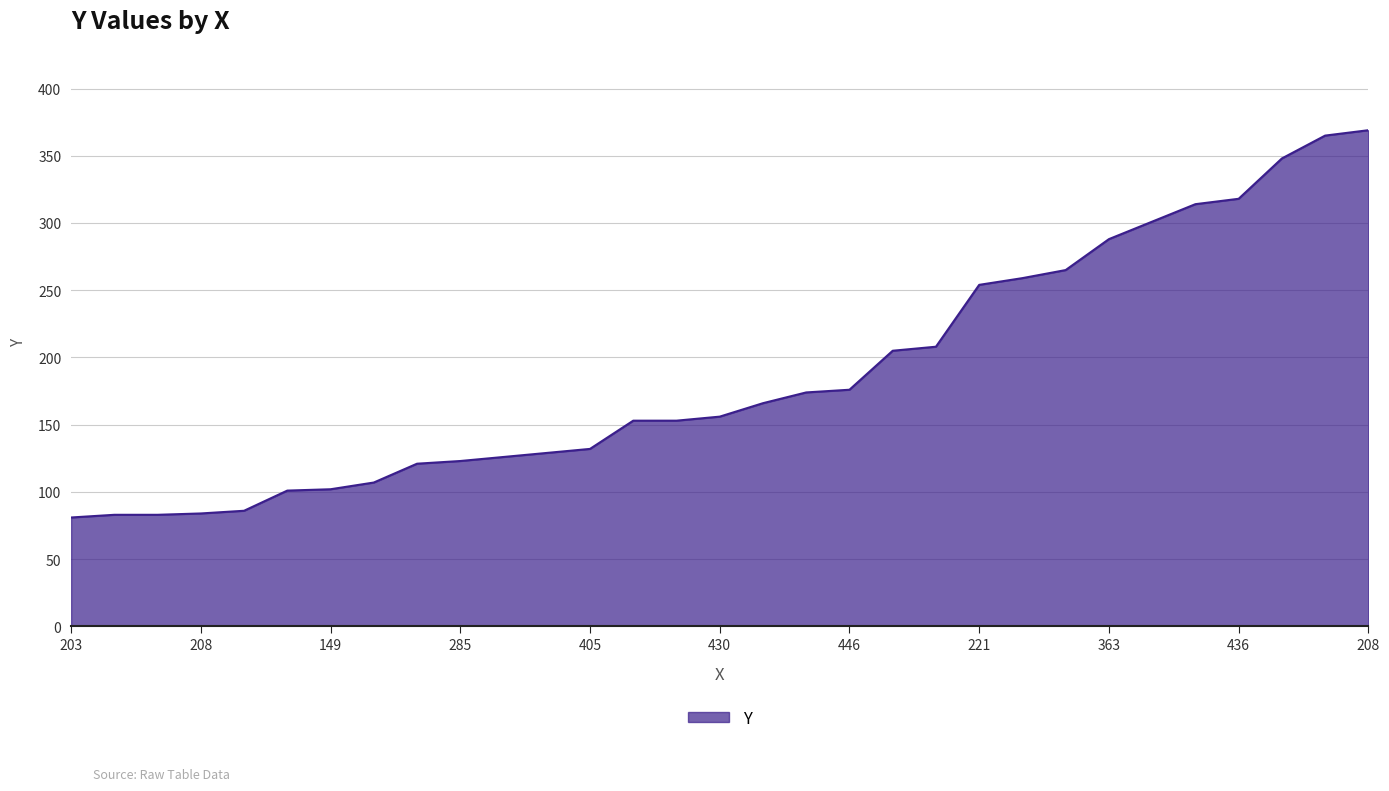

What is the greatest value displayed?

369